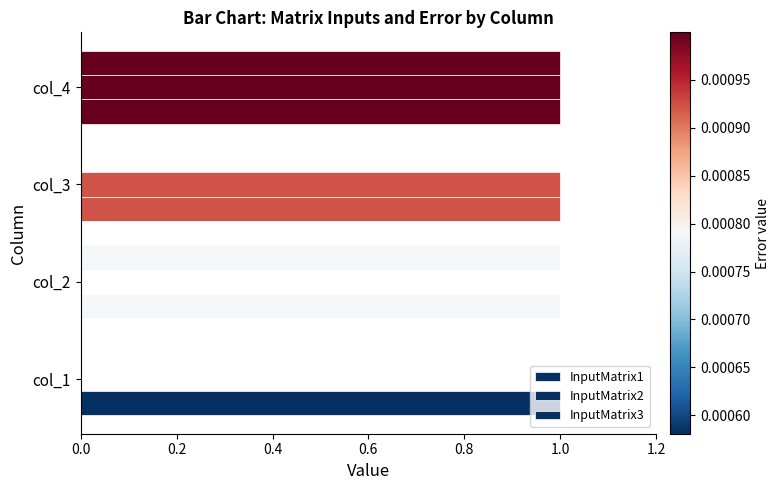

Count the number of data series in this chart.

3